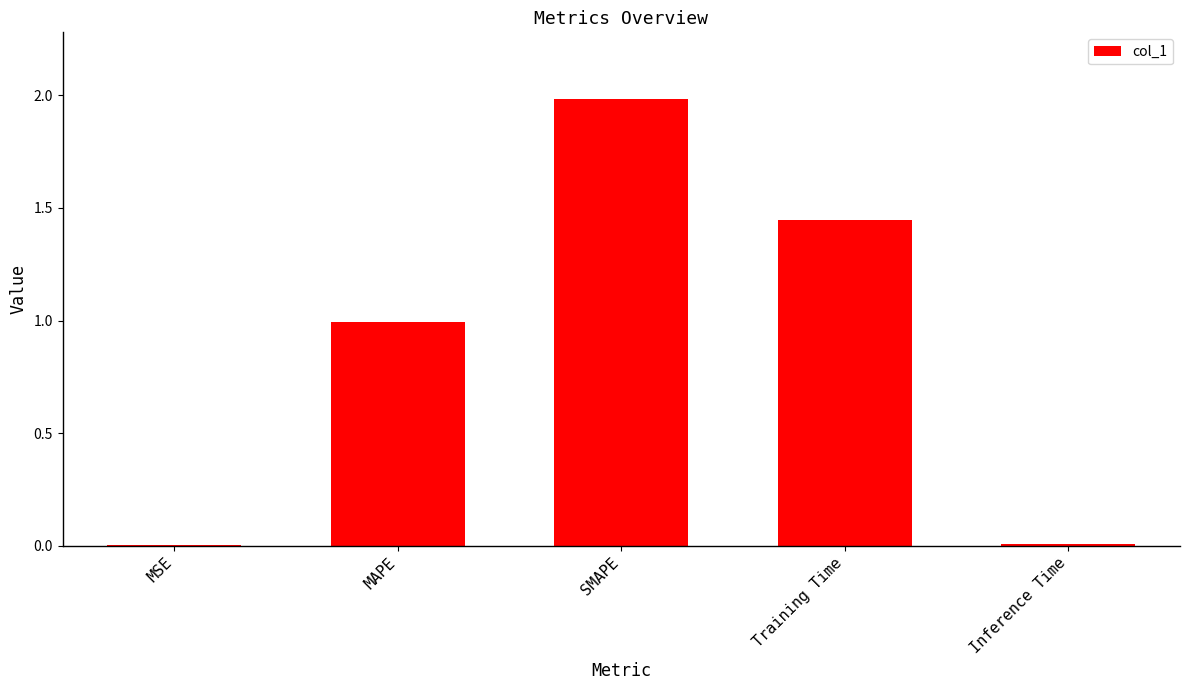

What is the maximum value shown in the chart?

2.0